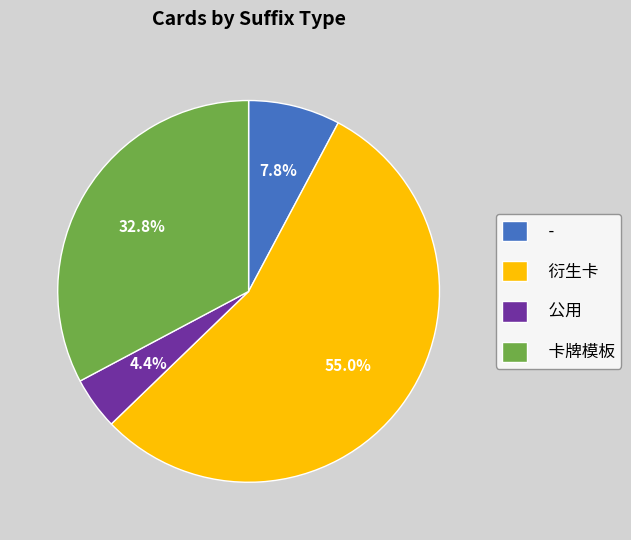

What percentage is the 衍生卡 slice, to the nearest percent?

55%